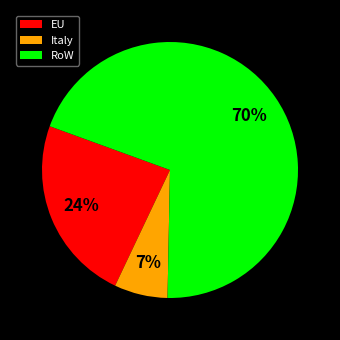

Which category accounts for the majority?

RoW